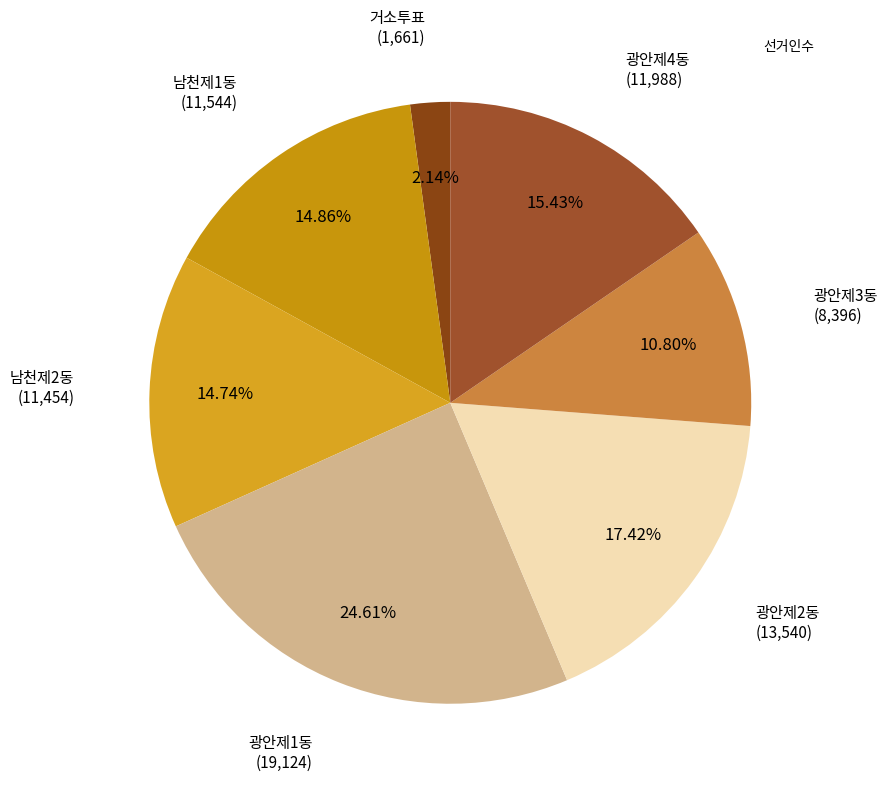

How many slices are in this pie chart?

7